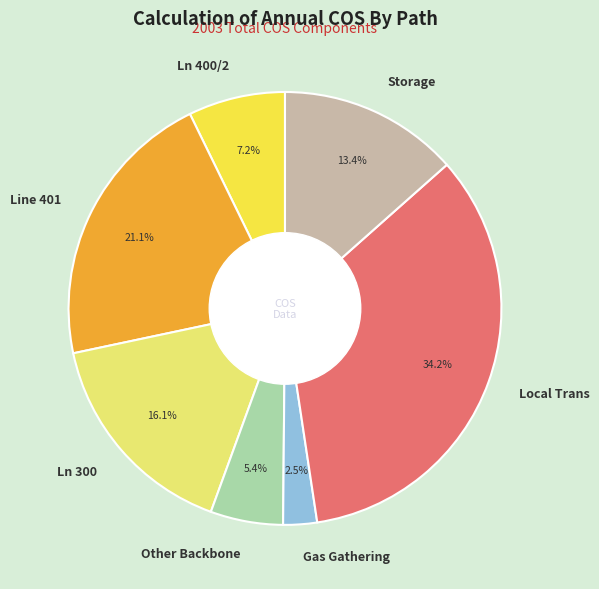

To the nearest percent, what portion does Other Backbone represent?

5%